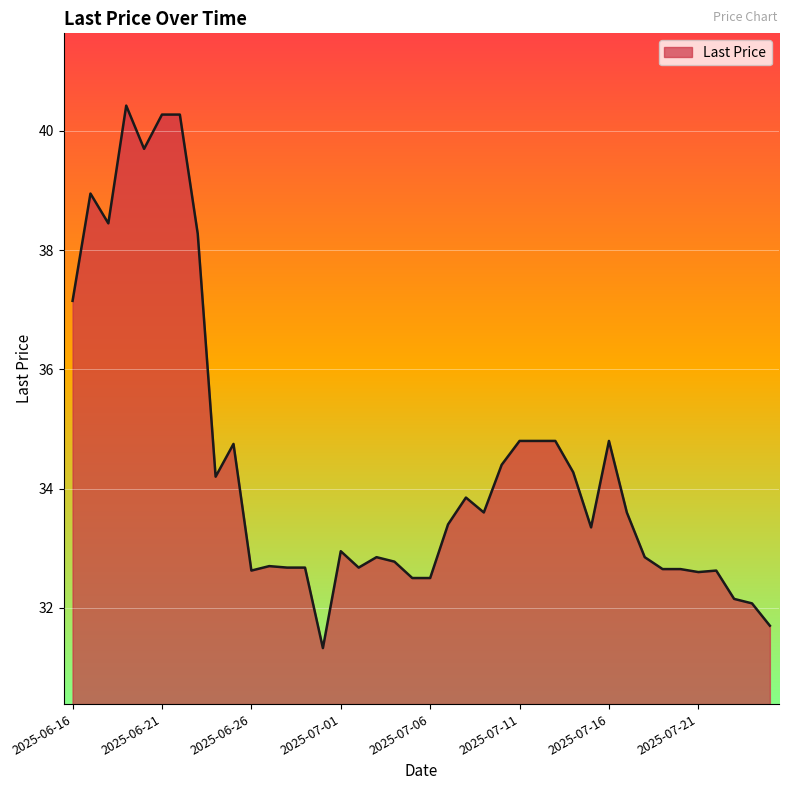

What is the maximum value shown in the chart?

40.4